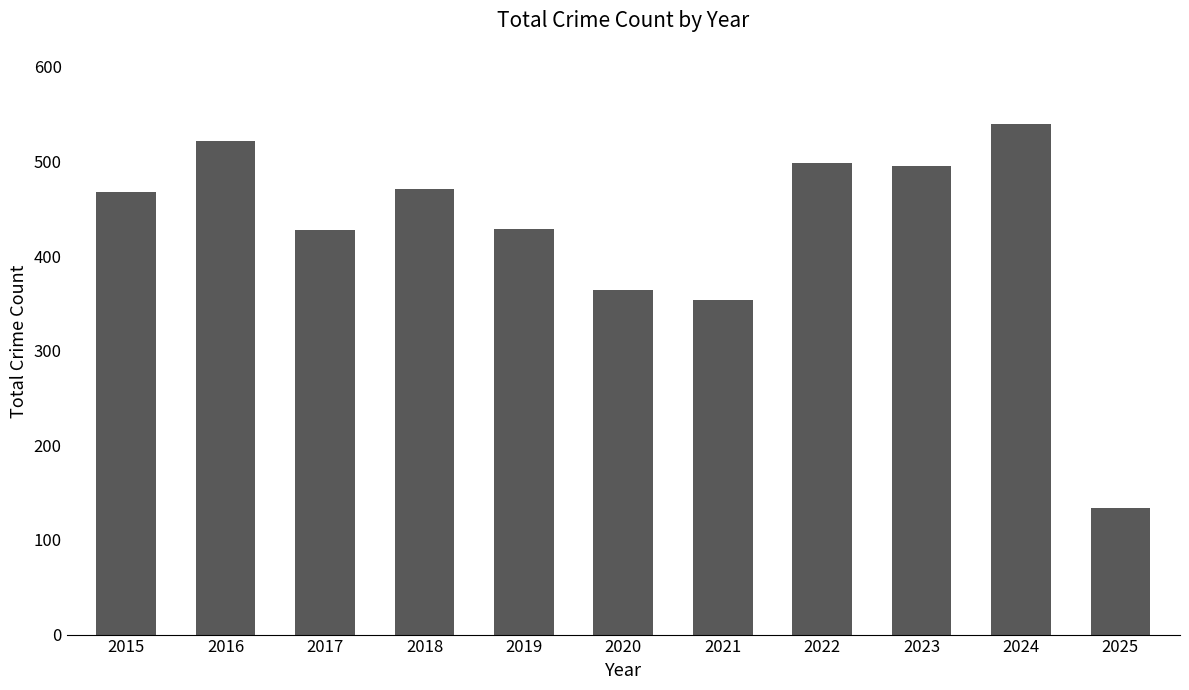

Which has a higher value, 2025 or 2021?

2021